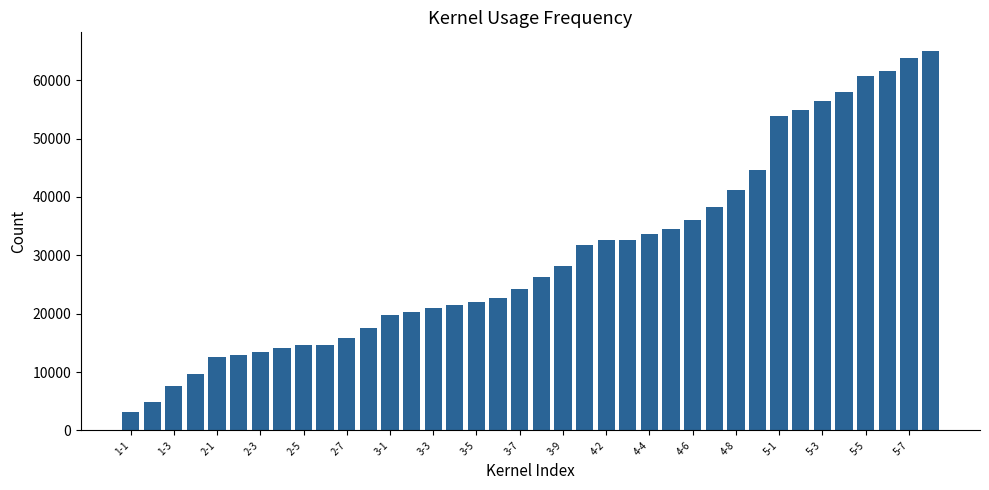

Does the chart contain stacked bars?

No